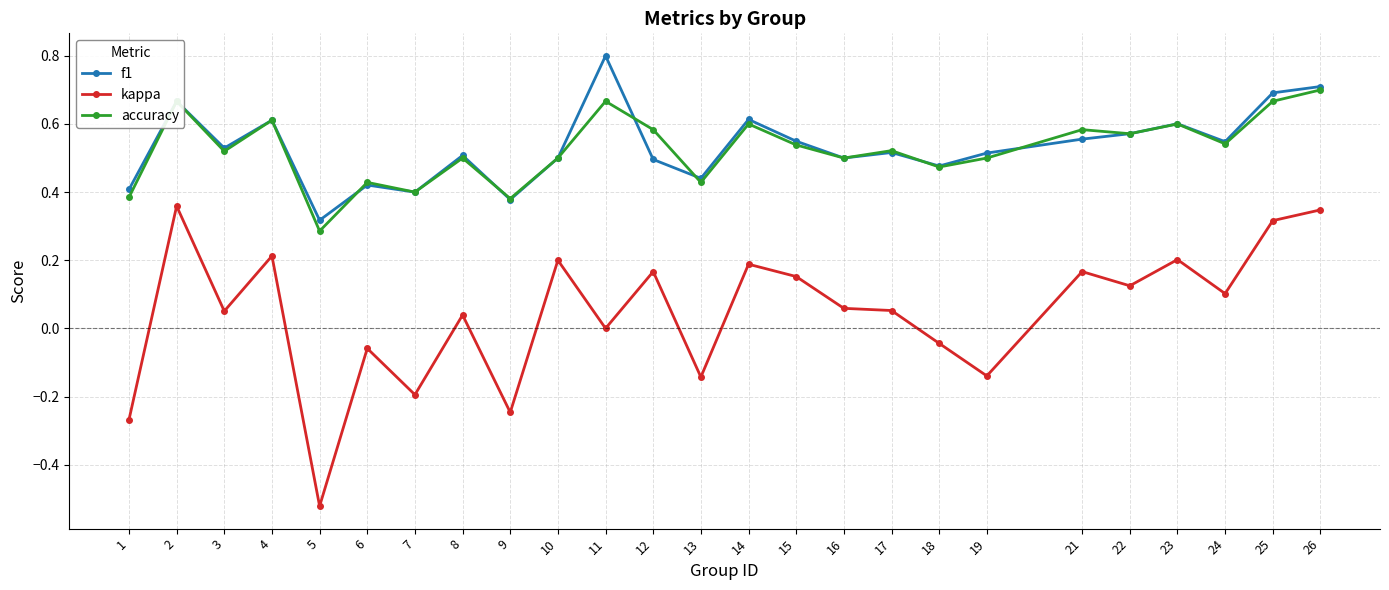

Does the chart display data point markers on the line(s)?

Yes